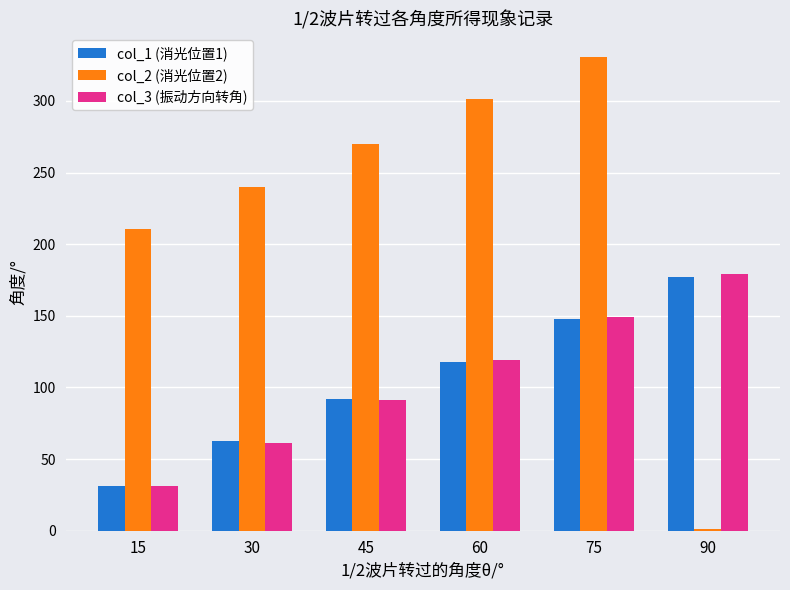

True or false: col_3 (振动方向转角) has a value of 57.1 at 45.

False